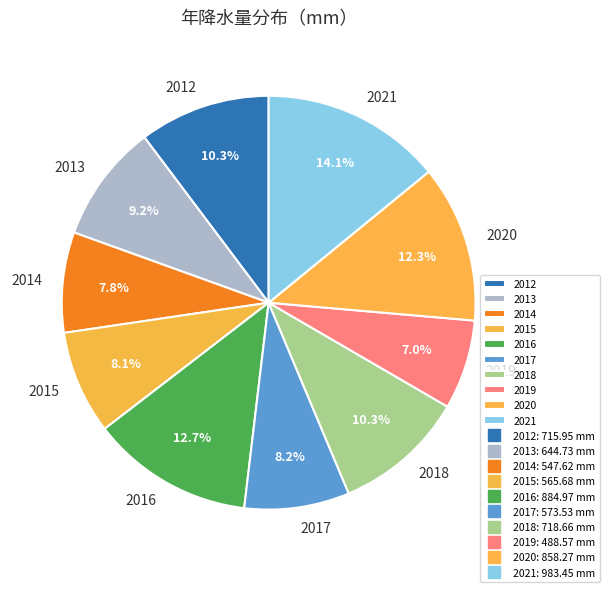

To the nearest percent, what is the combined percentage of 2013 and 2015?

17%